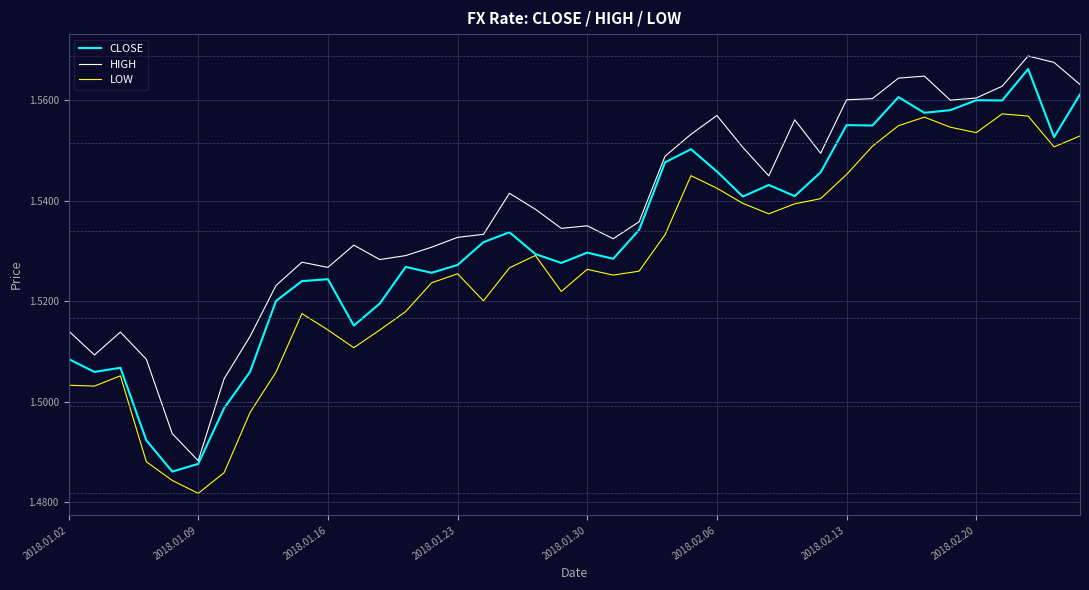

Rank the series by their average value, from highest to lowest.

HIGH, CLOSE, LOW